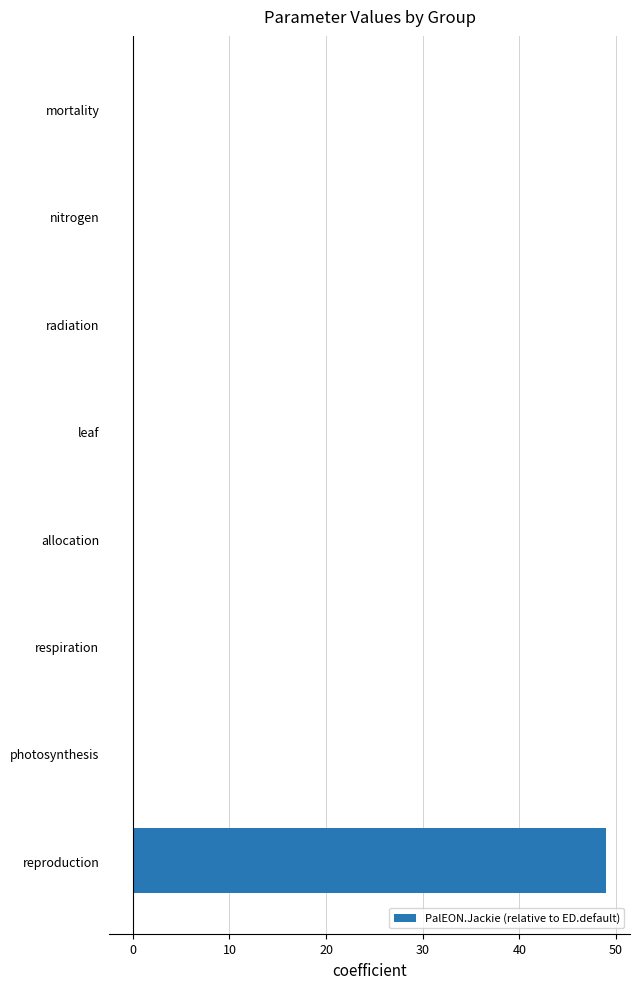

What is the sum of all values?

49.0